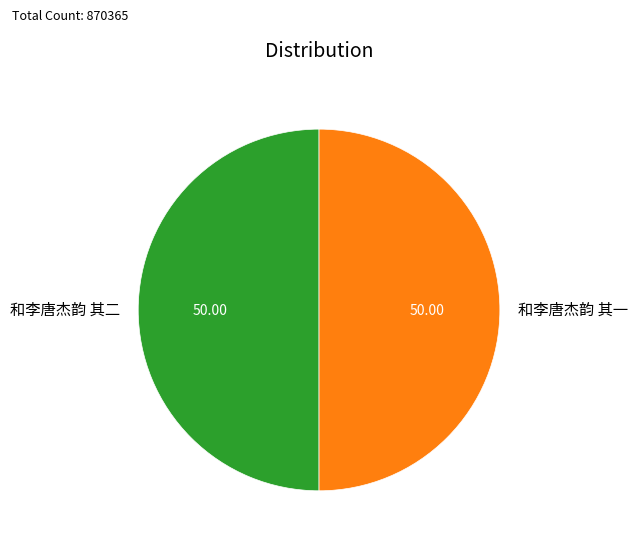

Do 和李唐杰韵 其二 and 和李唐杰韵 其一 together represent more than half of the pie?

Yes